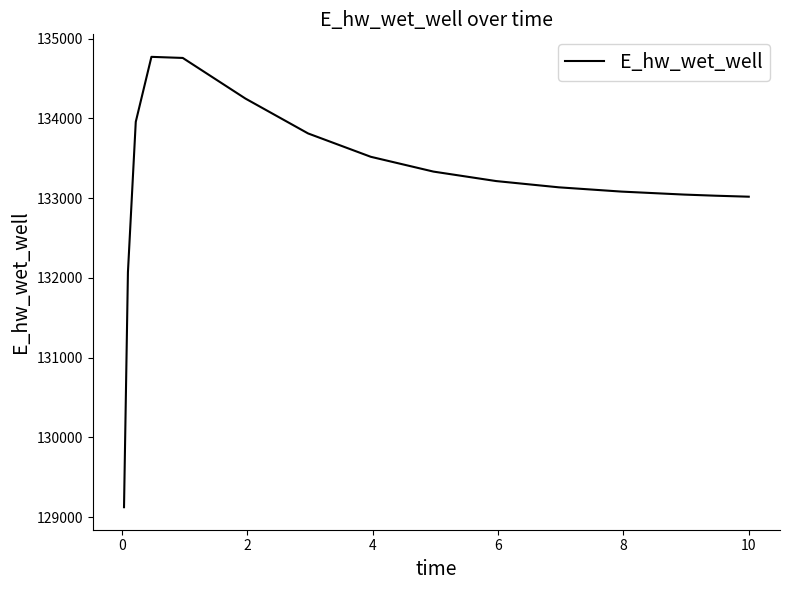

What is the greatest value displayed?

134770.5